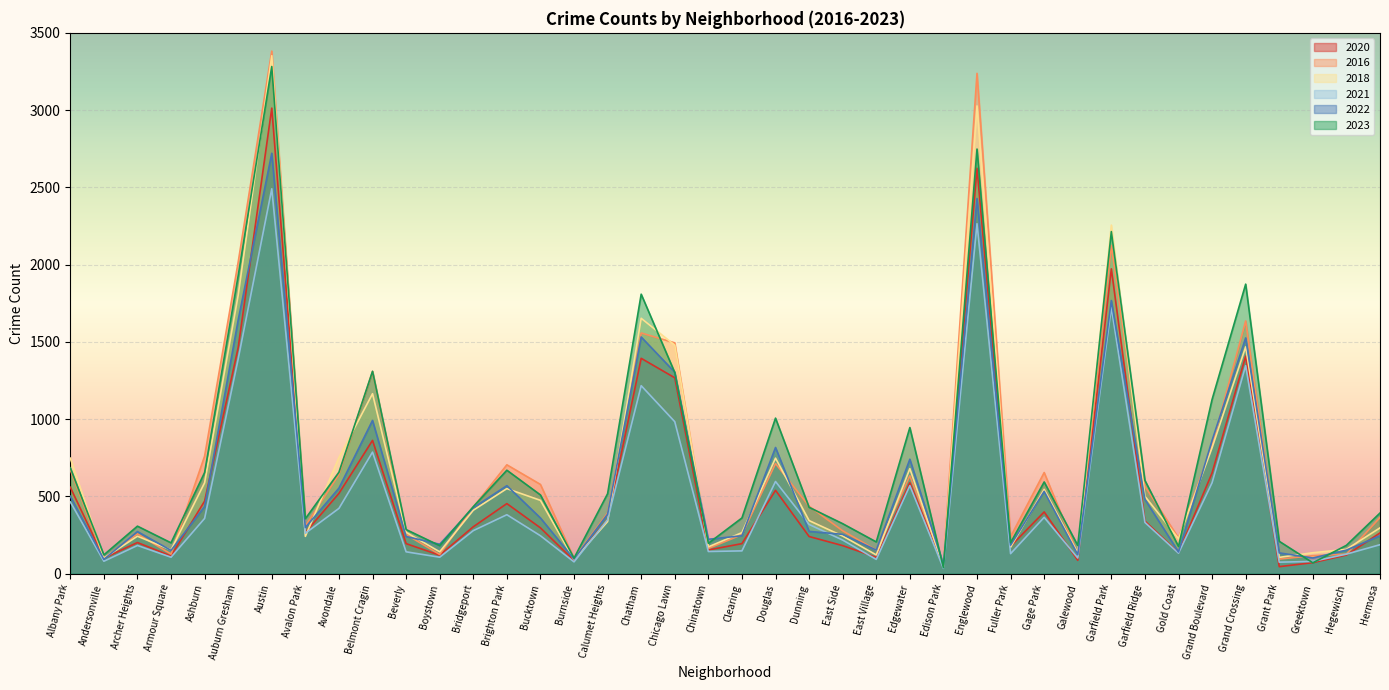

Which series has the widest spread of values?

2016